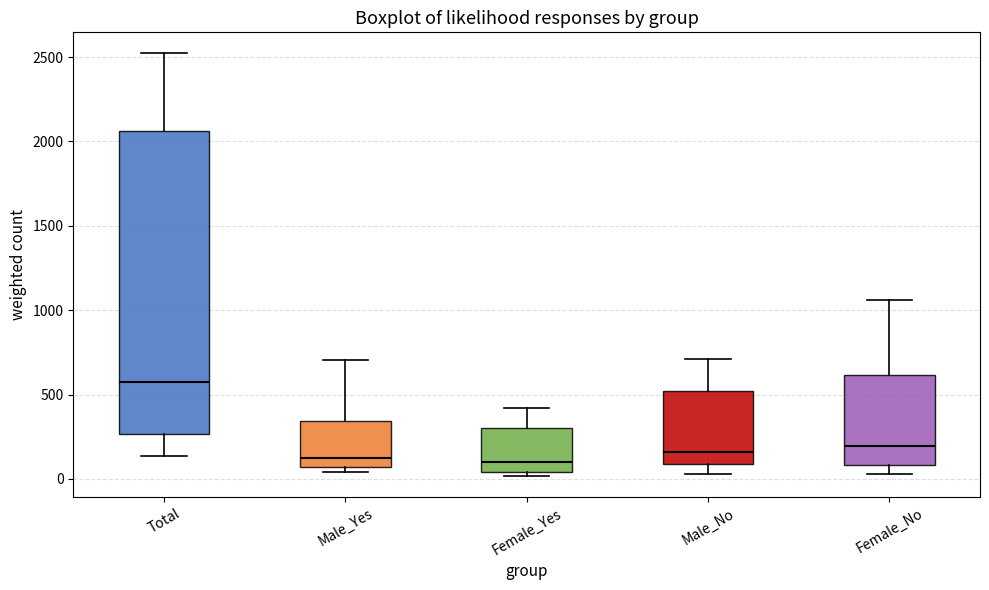

Reading left to right, read every box against the y-axis: the position of its median line, the range the box covers, and the ends of its whiskers. The values are not printed on the chart, so give them approximately, as read against the axis.

Total: median 600, box 250 to 2050, whiskers 150 to 2500
Male_Yes: median 150, box 50 to 350, whiskers 50 (just below the box's lower edge) to 700
Female_Yes: median 100, box 50 to 300, whiskers 0 to 400
Male_No: median 150, box 100 to 500, whiskers 50 to 700
Female_No: median 200, box 100 to 600, whiskers 50 to 1050